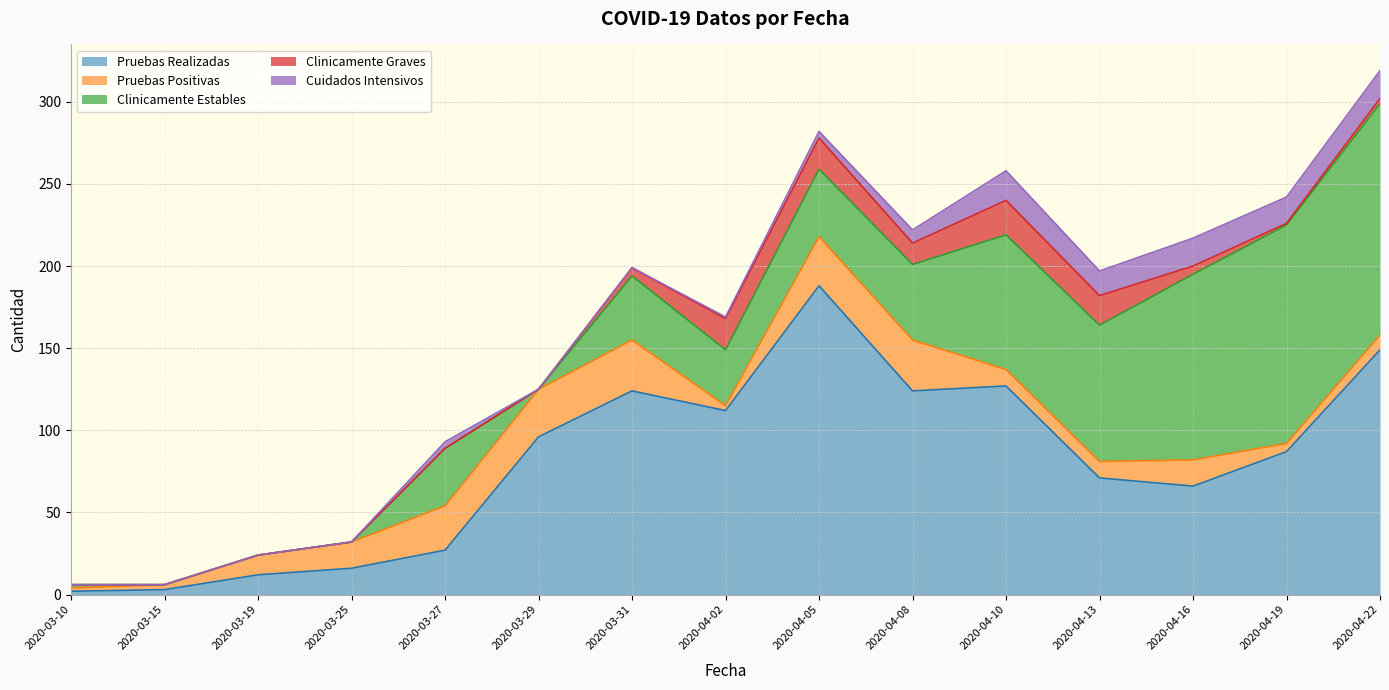

Reading right to left, transcribe all the data shown in this chart.

Pruebas Realizadas: 2020-04-22=149	2020-04-19=87	2020-04-16=66	2020-04-13=71	2020-04-10=127	2020-04-08=124	2020-04-05=188	2020-04-02=112	2020-03-31=124	2020-03-29=96	2020-03-27=27	2020-03-25=16	2020-03-19=12	2020-03-15=3	2020-03-10=2
Pruebas Positivas: 2020-04-22=9	2020-04-19=5	2020-04-16=16	2020-04-13=10	2020-04-10=10	2020-04-08=31	2020-04-05=30	2020-04-02=3	2020-03-31=31	2020-03-29=29	2020-03-27=27	2020-03-25=16	2020-03-19=12	2020-03-15=3	2020-03-10=2
Clinicamente Estables: 2020-04-22=141	2020-04-19=133	2020-04-16=113	2020-04-13=83	2020-04-10=82	2020-04-08=46	2020-04-05=41	2020-04-02=34	2020-03-31=39	2020-03-29=0	2020-03-27=35	2020-03-25=0	2020-03-19=0	2020-03-15=0	2020-03-10=2
Clinicamente Graves: 2020-04-22=3	2020-04-19=1	2020-04-16=5	2020-04-13=18	2020-04-10=21	2020-04-08=13	2020-04-05=19	2020-04-02=19	2020-03-31=5	2020-03-29=0	2020-03-27=0	2020-03-25=0	2020-03-19=0	2020-03-15=0	2020-03-10=0
Cuidados Intensivos: 2020-04-22=17	2020-04-19=16	2020-04-16=17	2020-04-13=15	2020-04-10=18	2020-04-08=8	2020-04-05=4	2020-04-02=1	2020-03-31=0	2020-03-29=0	2020-03-27=4	2020-03-25=0	2020-03-19=0	2020-03-15=0	2020-03-10=0